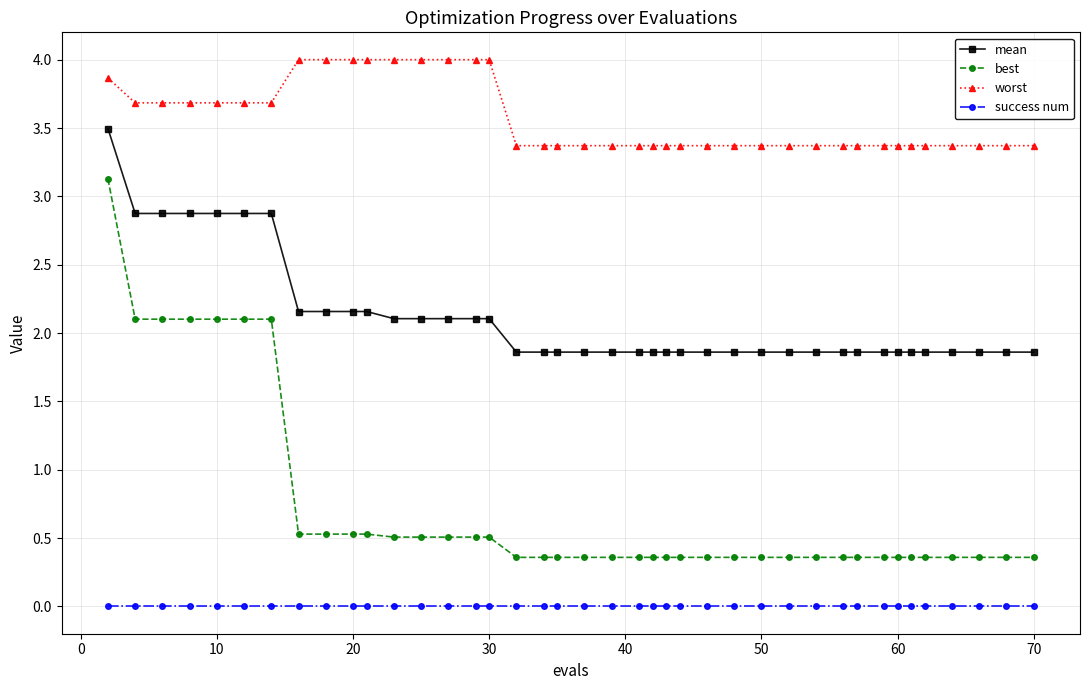

What is the value of the worst point at the 38th from the left?

3.4